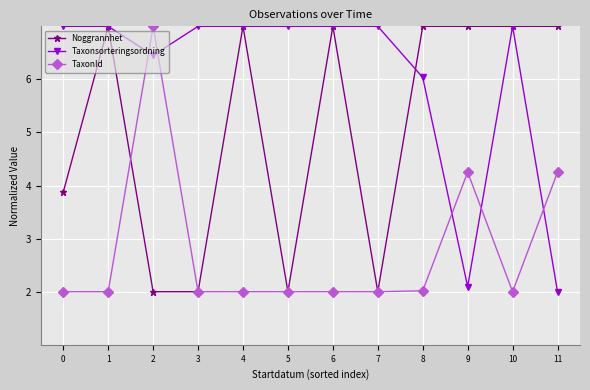

Reading left to right, extract all data points from this chart.

Noggrannhet: 0=3.9	1=7.0	2=2.0	3=2.0	4=7.0	5=2.0	6=7.0	7=2.0	8=7.0	9=7.0	10=7.0	11=7.0
Taxonsorteringsordning: 0=7.0	1=7.0	2=6.5	3=7.0	4=7.0	5=7.0	6=7.0	7=7.0	8=6.0	9=2.1	10=7.0	11=2.0
TaxonId: 0=2.0	1=2.0	2=7.0	3=2.0	4=2.0	5=2.0	6=2.0	7=2.0	8=2.0	9=4.3	10=2.0	11=4.3